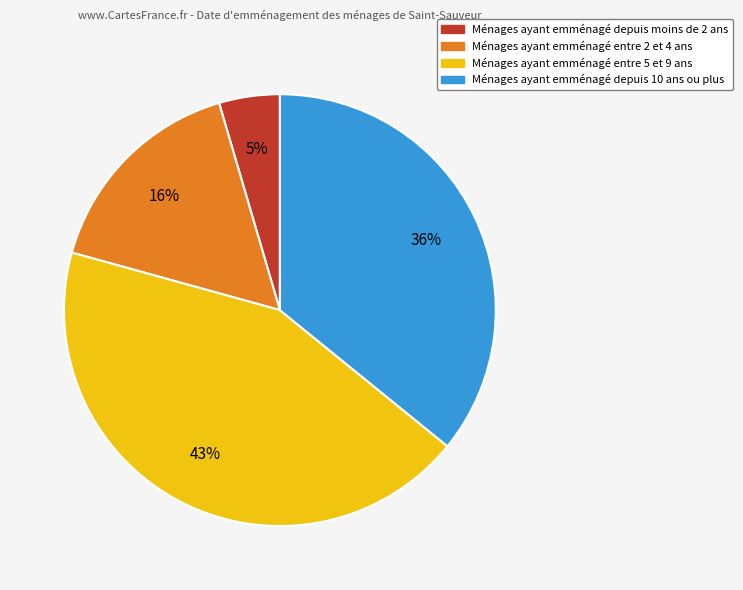

To the nearest percent, what is the average slice percentage?

25%